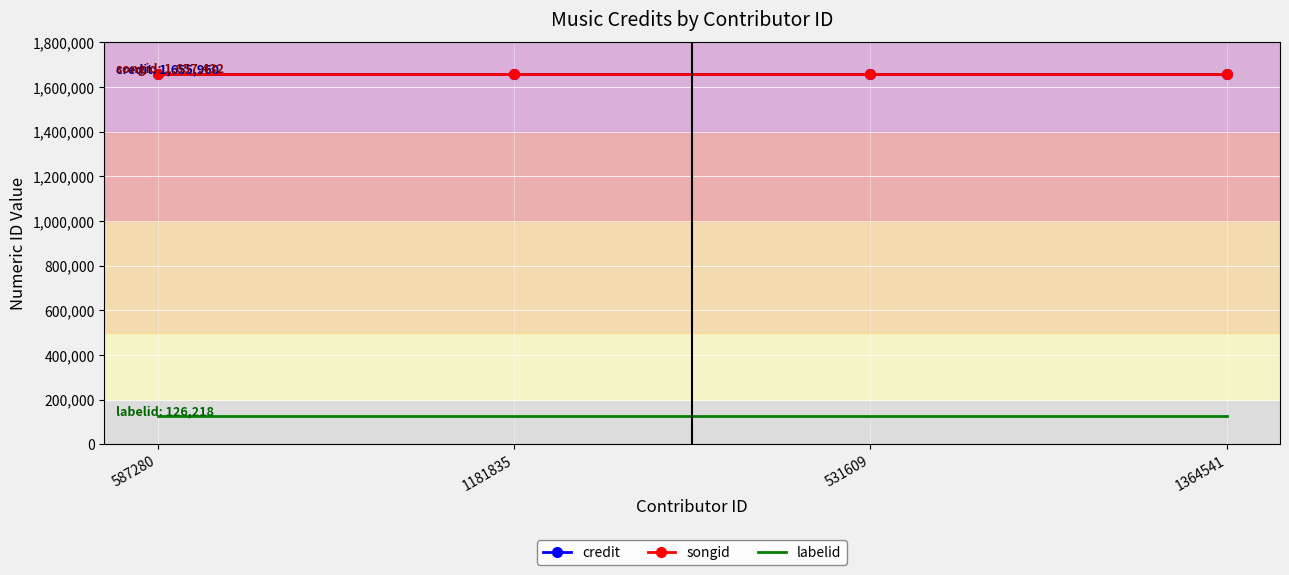

Read the credit value at 1364541.

1655960